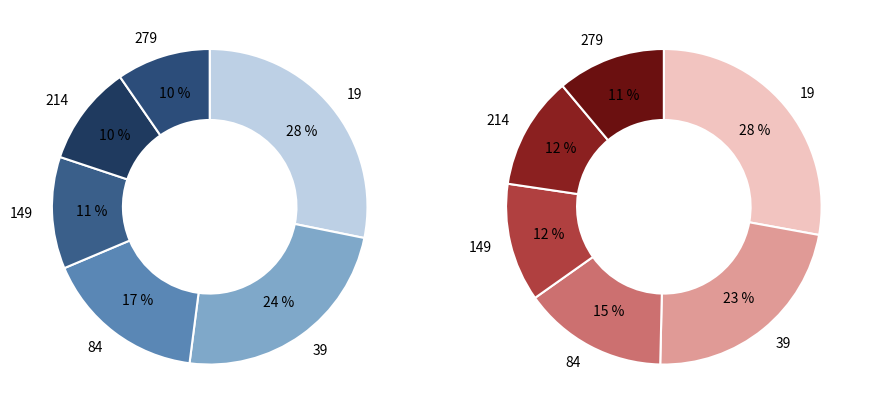

Which has a higher value, 84 or 19?

19